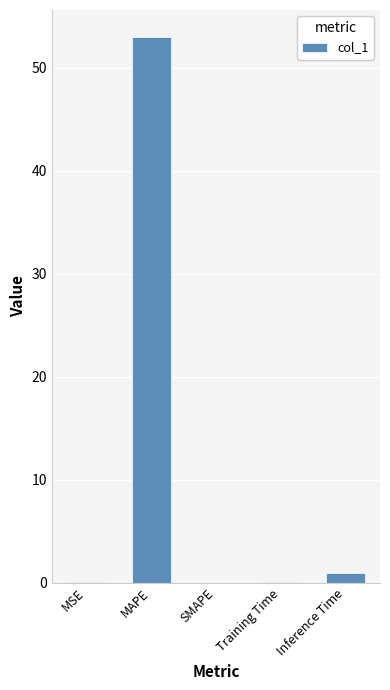

The value at MAPE is 81.2. True or false?

False